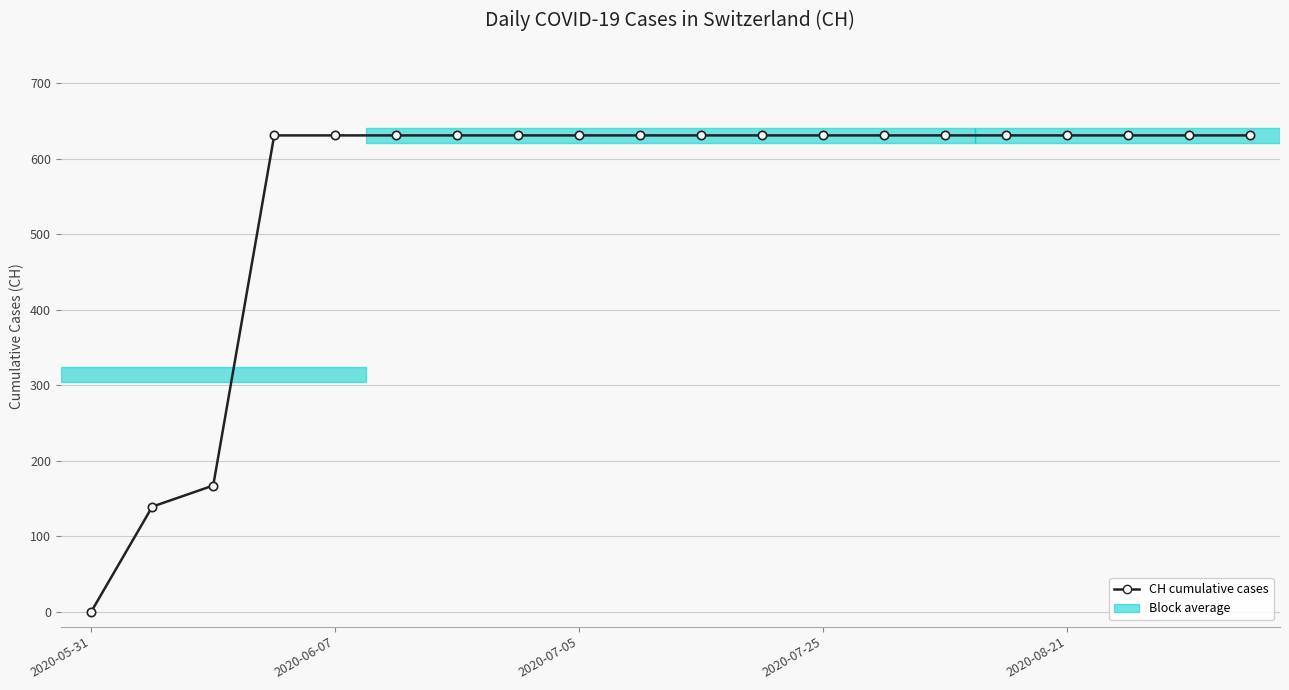

Is this an area chart (filled region under the line)?

No